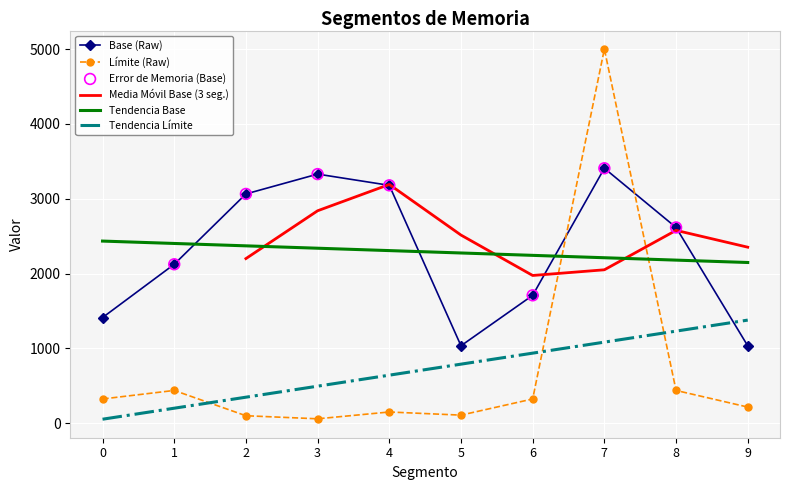

Which series contains the highest Y value?

Límite